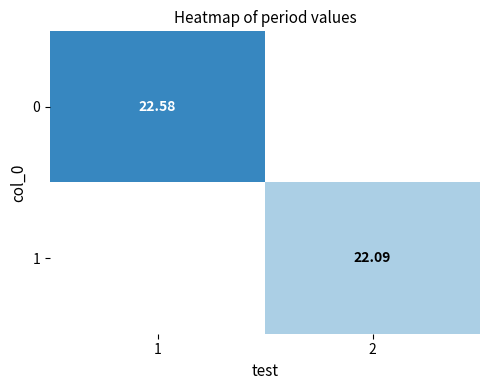

Is it true that 1 equals 22.1 at 2?

True